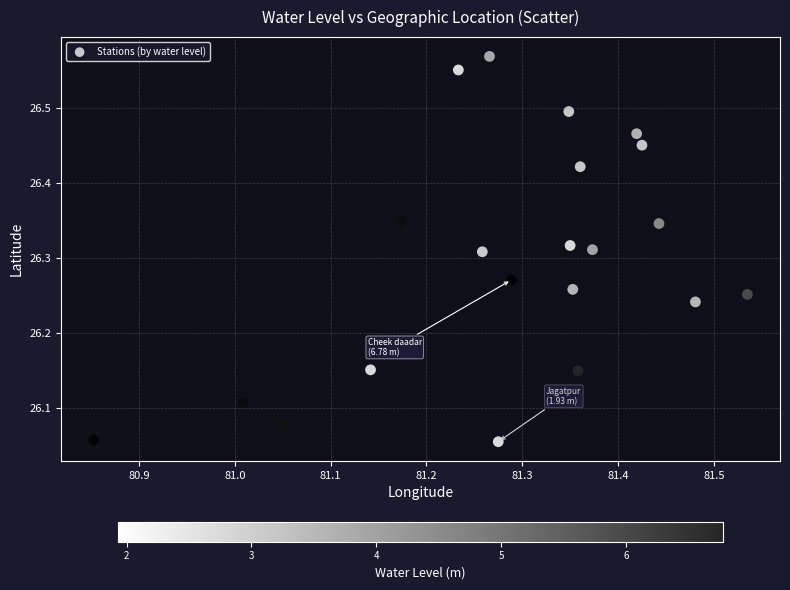

What is the range of Y values (max minus min)?

0.5